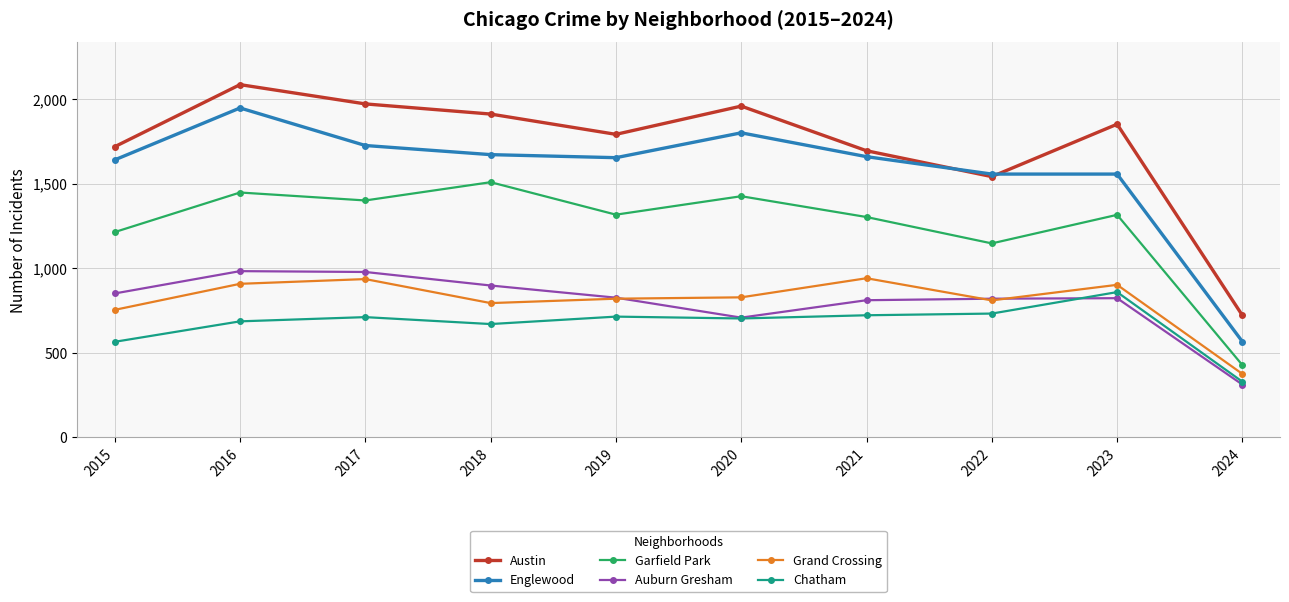

What is the total value across all series at 2024?

2730